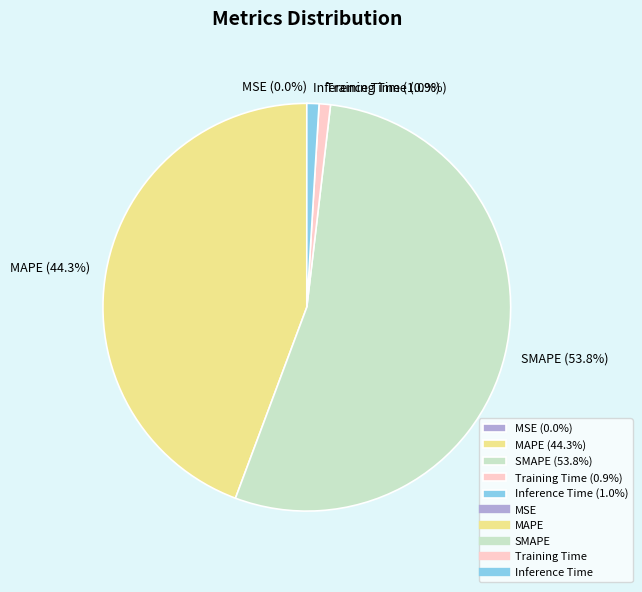

Combined, do Inference Time and Training Time account for over 50%?

No